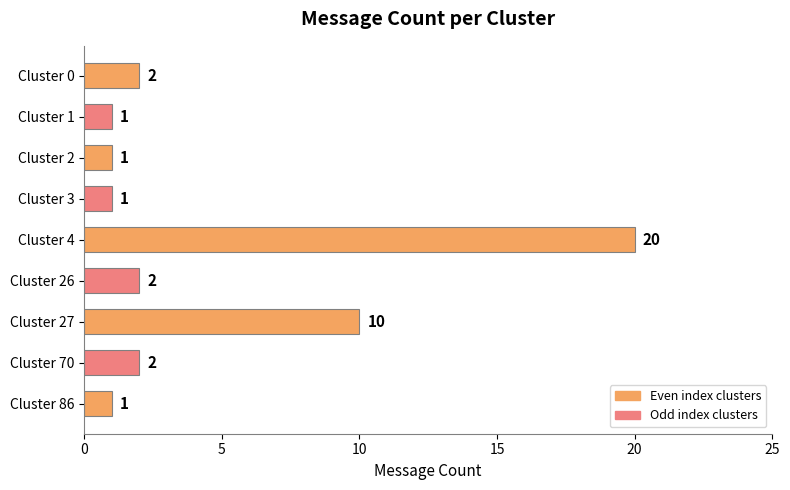

Are the bars grouped side by side (vs. stacked)?

No